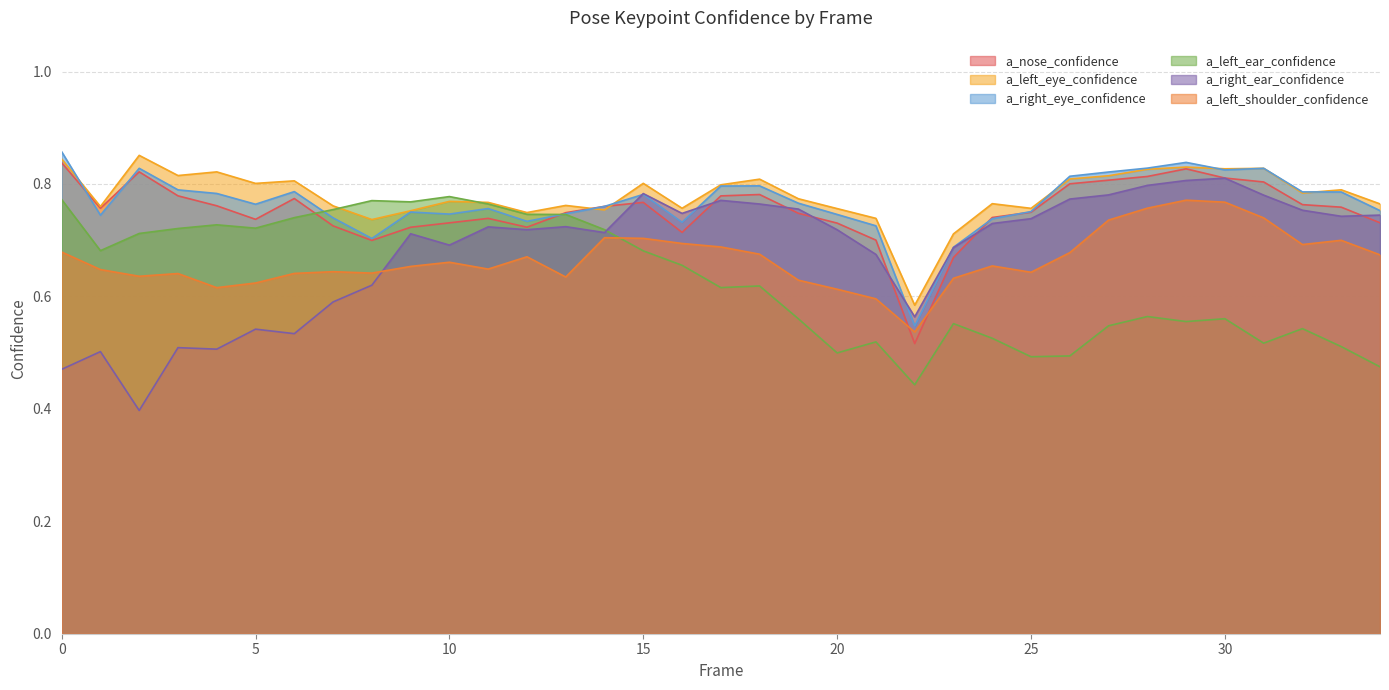

Reading left to right, list all the values displayed in this chart.

a_nose_confidence: 0.8	0.8	0.8	0.8	0.8	0.7	0.8	0.7	0.7	0.7	0.7	0.7	0.7	0.7	0.8	0.8	0.7	0.8	0.8	0.7	0.7	0.7	0.5	0.7	0.7	0.7	0.8	0.8	0.8	0.8	0.8	0.8	0.8	0.8	0.7
a_left_eye_confidence: 0.8	0.8	0.9	0.8	0.8	0.8	0.8	0.8	0.7	0.8	0.8	0.8	0.7	0.8	0.8	0.8	0.8	0.8	0.8	0.8	0.8	0.7	0.6	0.7	0.8	0.8	0.8	0.8	0.8	0.8	0.8	0.8	0.8	0.8	0.8
a_right_eye_confidence: 0.9	0.7	0.8	0.8	0.8	0.8	0.8	0.7	0.7	0.8	0.7	0.8	0.7	0.7	0.8	0.8	0.7	0.8	0.8	0.8	0.7	0.7	0.5	0.7	0.7	0.8	0.8	0.8	0.8	0.8	0.8	0.8	0.8	0.8	0.8
a_left_ear_confidence: 0.8	0.7	0.7	0.7	0.7	0.7	0.7	0.8	0.8	0.8	0.8	0.8	0.7	0.7	0.7	0.7	0.7	0.6	0.6	0.6	0.5	0.5	0.4	0.6	0.5	0.5	0.5	0.5	0.6	0.6	0.6	0.5	0.5	0.5	0.5
a_right_ear_confidence: 0.5	0.5	0.4	0.5	0.5	0.5	0.5	0.6	0.6	0.7	0.7	0.7	0.7	0.7	0.7	0.8	0.7	0.8	0.8	0.8	0.7	0.7	0.6	0.7	0.7	0.7	0.8	0.8	0.8	0.8	0.8	0.8	0.8	0.7	0.7
a_left_shoulder_confidence: 0.7	0.6	0.6	0.6	0.6	0.6	0.6	0.6	0.6	0.7	0.7	0.6	0.7	0.6	0.7	0.7	0.7	0.7	0.7	0.6	0.6	0.6	0.5	0.6	0.7	0.6	0.7	0.7	0.8	0.8	0.8	0.7	0.7	0.7	0.7